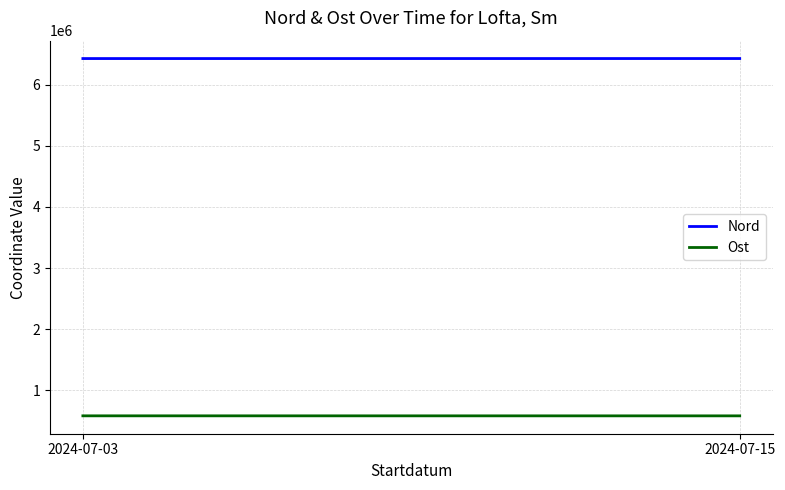

Is the value of Nord at 2024-07-03 greater than the value of Ost at 2024-07-15?

Yes